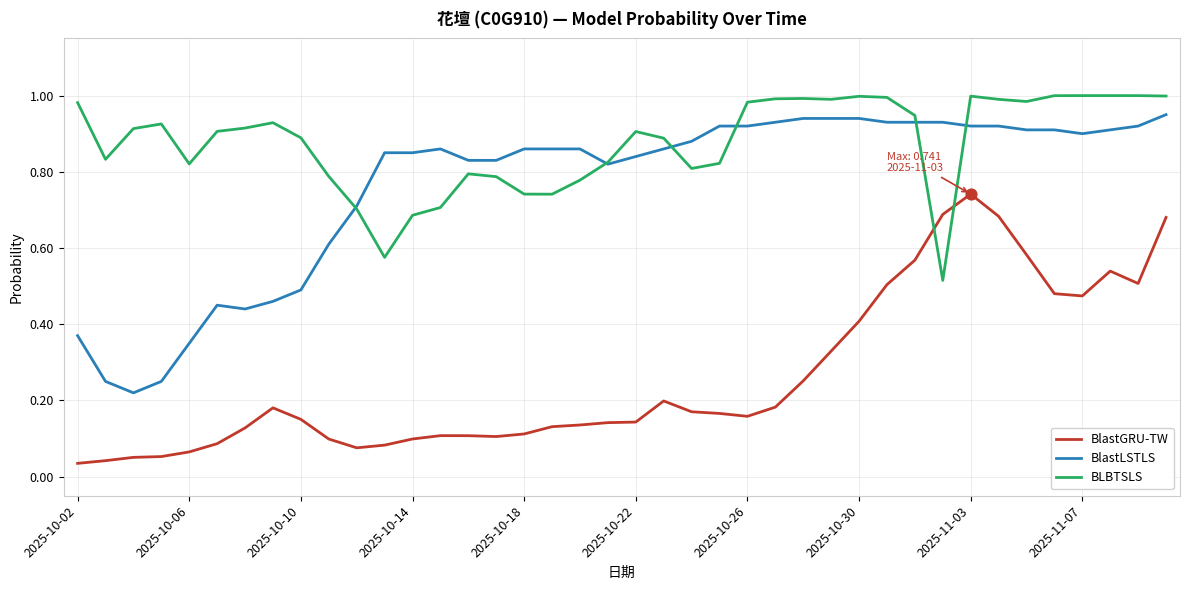

Which series has the largest total across all categories?

BLBTSLS